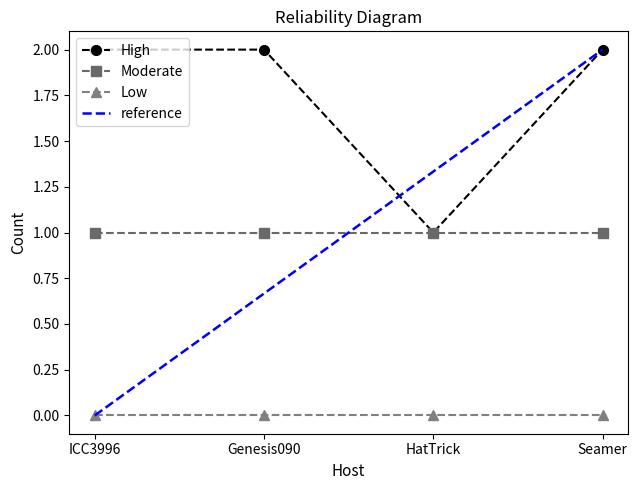

Does the chart have visible grid lines?

No